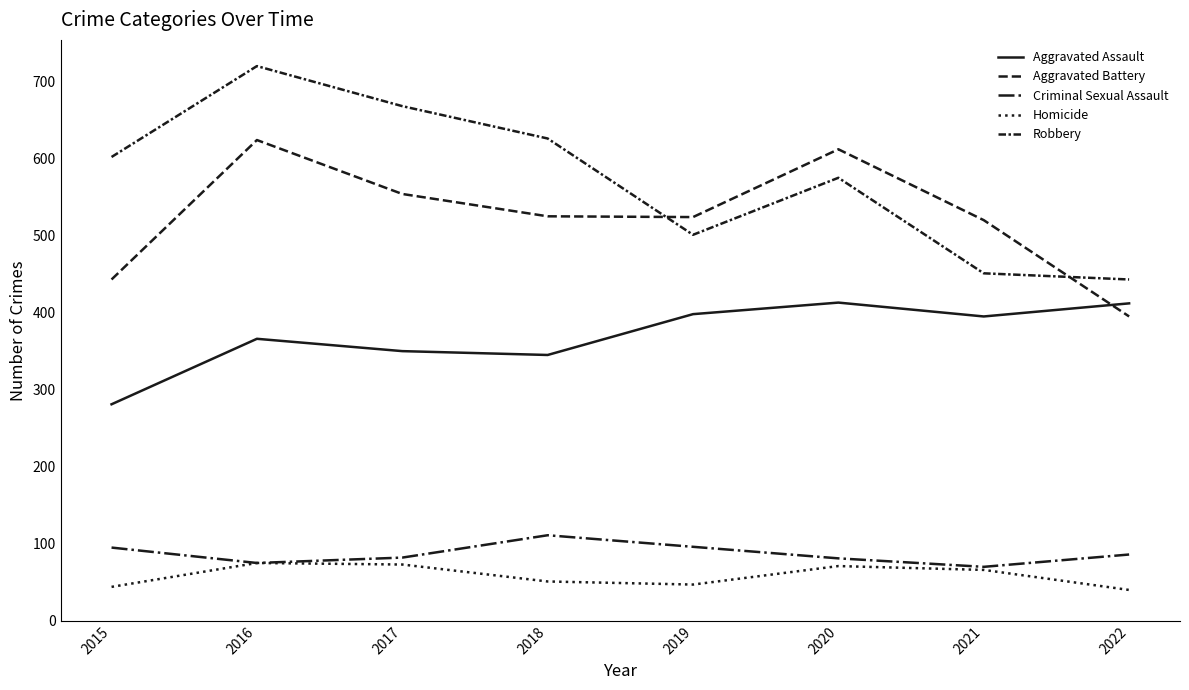

How many lines are shown in the chart?

5